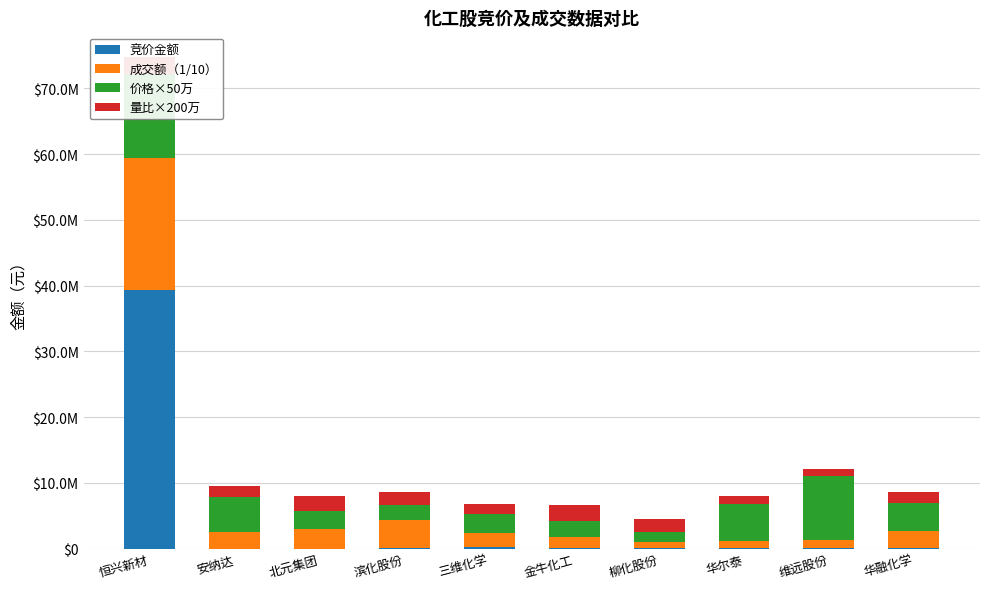

What is the highest value of the 竞价金额 series?

39312100.0